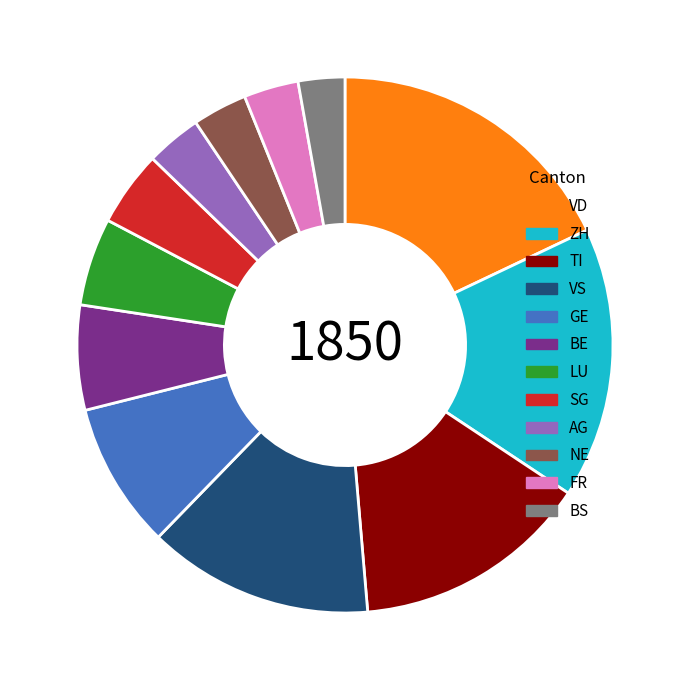

What is the largest slice in the pie chart?

VD